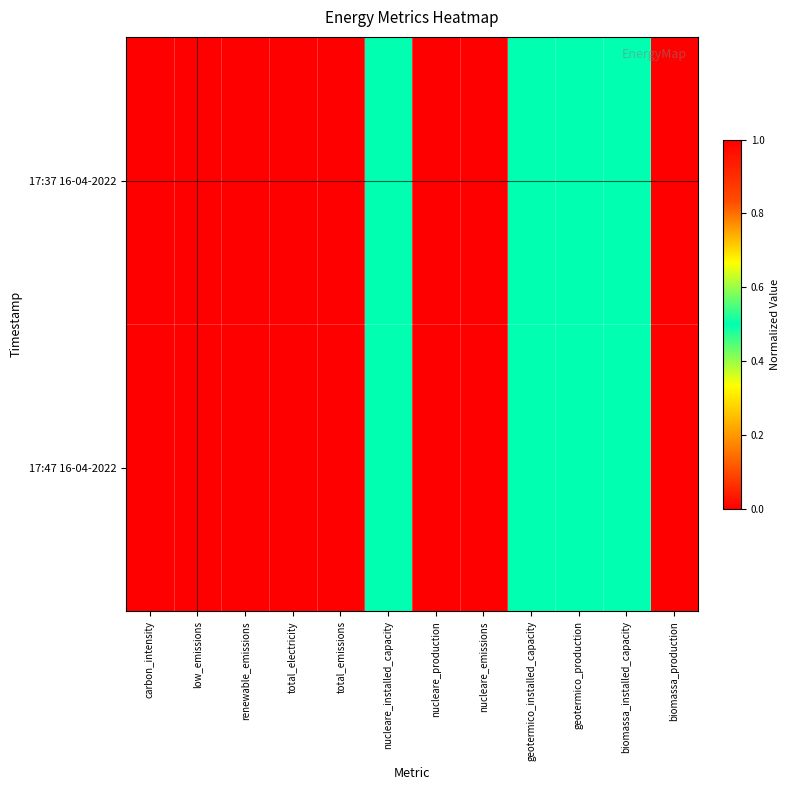

Reading left to right, what are all the values shown in this chart?

17:37 16-04-2022: carbon_intensity=0.0	low_emissions=1.0	renewable_emissions=1.0	total_electricity=0.0	total_emissions=0.0	nucleare_installed_capacity=0.5	nucleare_production=0.0	nucleare_emissions=1.0	geotermico_installed_capacity=0.5	geotermico_production=0.5	biomassa_installed_capacity=0.5	biomassa_production=1.0
17:47 16-04-2022: carbon_intensity=1.0	low_emissions=0.0	renewable_emissions=0.0	total_electricity=1.0	total_emissions=1.0	nucleare_installed_capacity=0.5	nucleare_production=1.0	nucleare_emissions=0.0	geotermico_installed_capacity=0.5	geotermico_production=0.5	biomassa_installed_capacity=0.5	biomassa_production=0.0